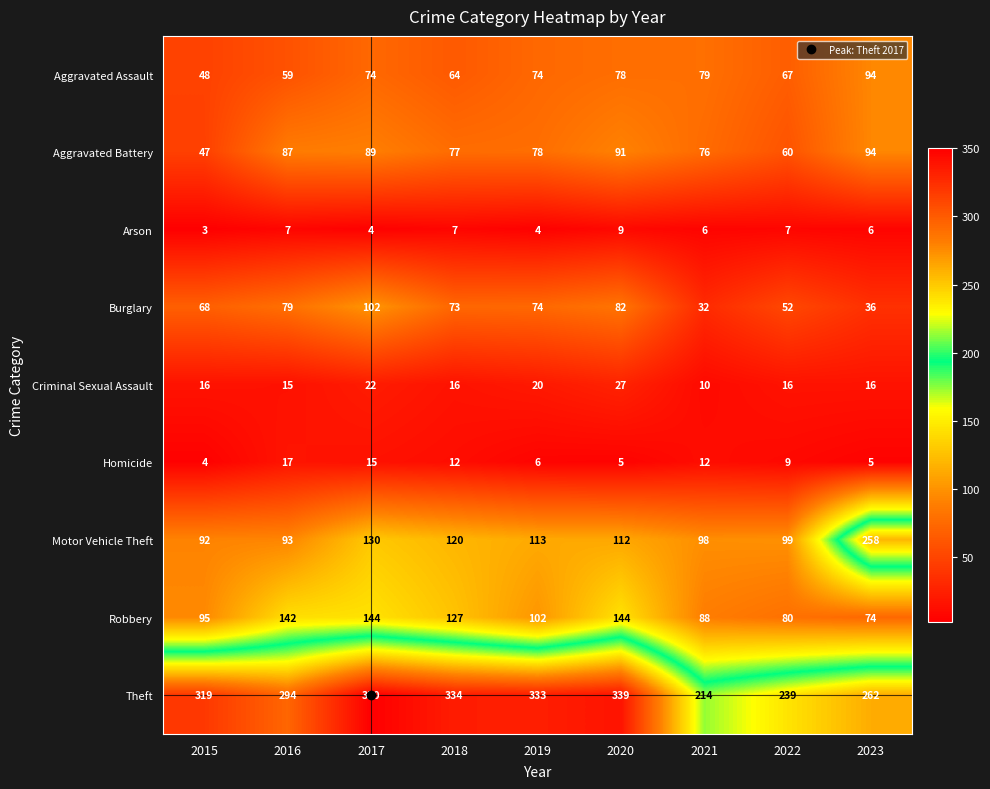

Which category has the lowest value across all series?

2015